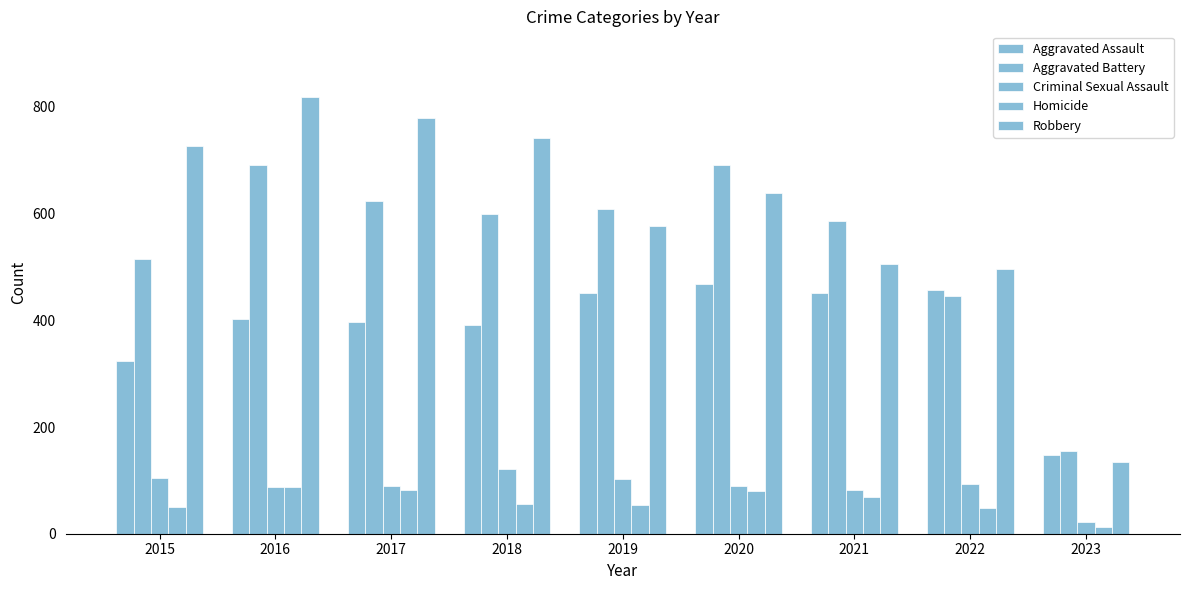

Between 2016 and 2022, which series saw the biggest shift?

Robbery